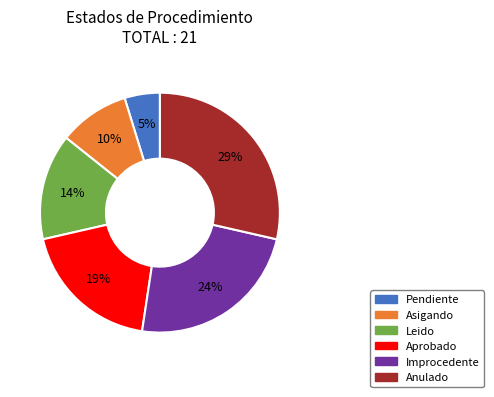

What is the smallest slice in the pie chart?

Pendiente